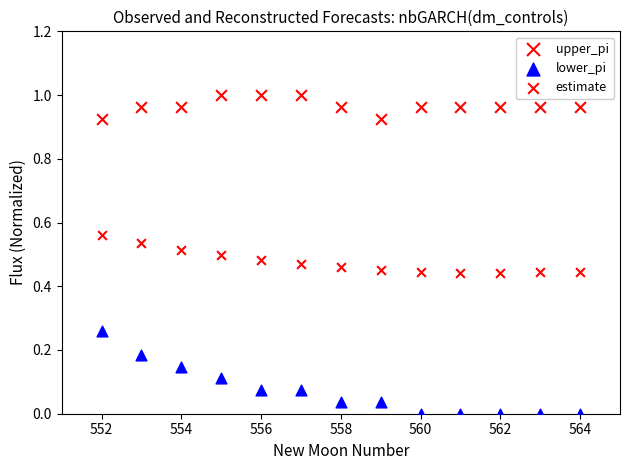

How many data points are displayed?

39